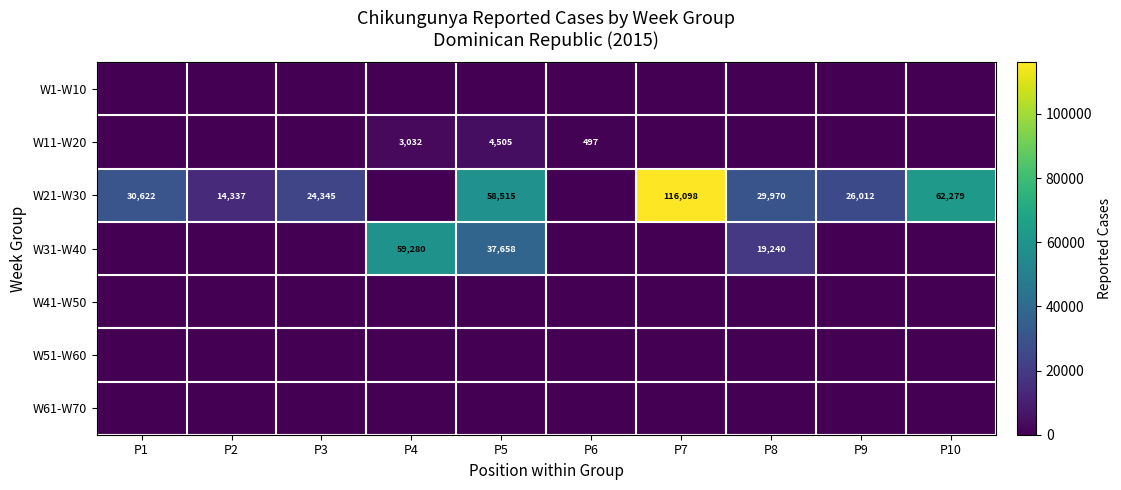

How many distinct data groups are displayed?

7